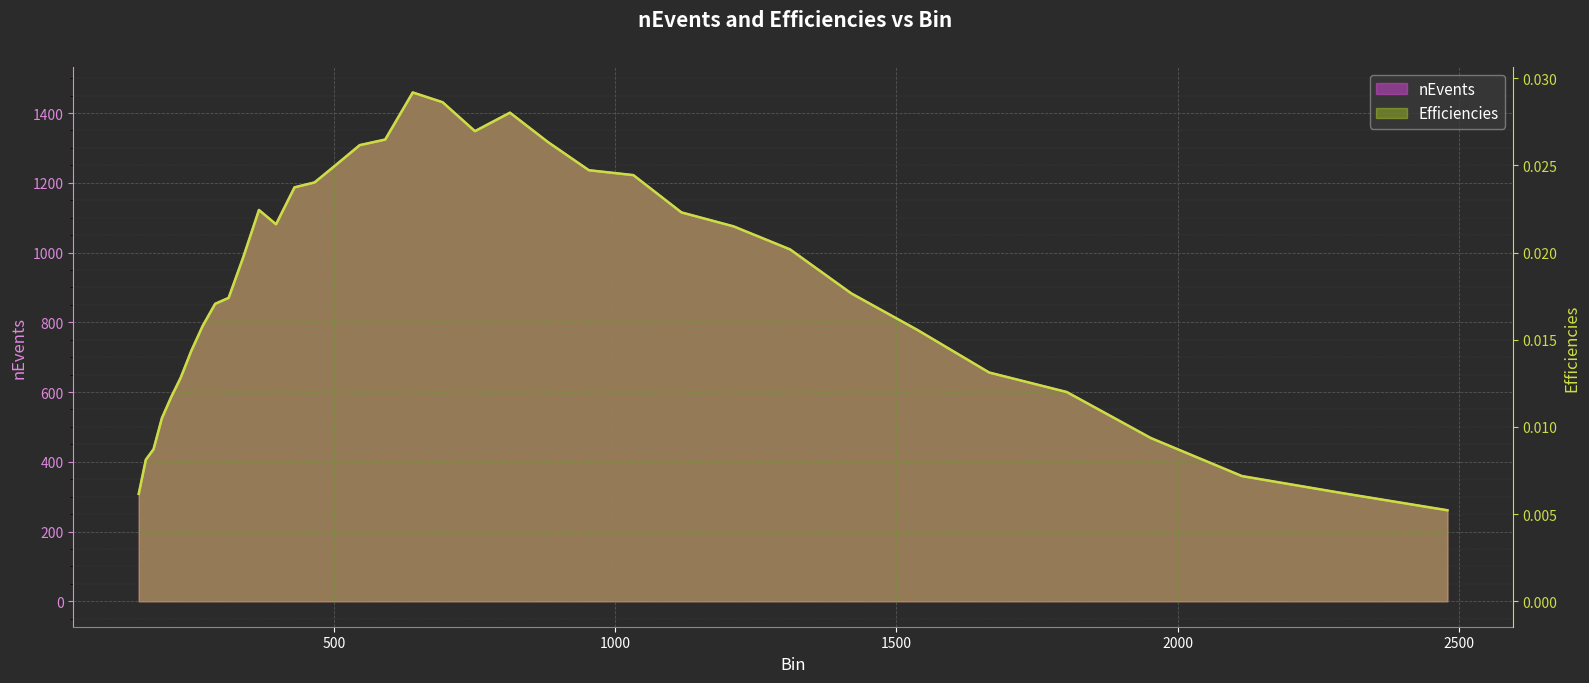

How many interior local peaks does the Efficiencies series have?

3